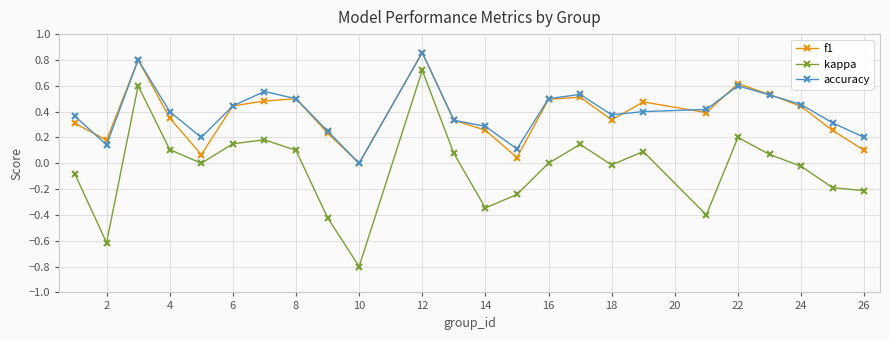

Which series has the widest spread of values?

kappa